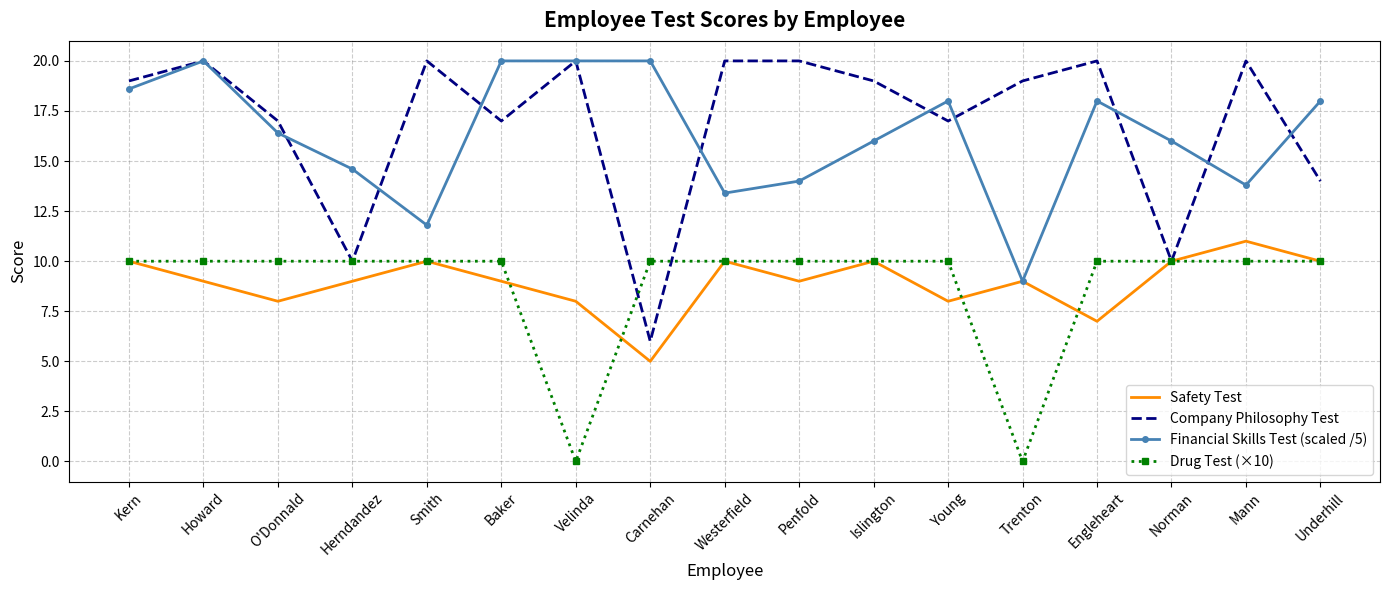

Reading left to right, list all the values displayed in this chart.

Safety Test: 10.0	9.0	8.0	9.0	10.0	9.0	8.0	5.0	10.0	9.0	10.0	8.0	9.0	7.0	10.0	11.0	10.0
Company Philosophy Test: 19.0	20.0	17.0	10.0	20.0	17.0	20.0	6.0	20.0	20.0	19.0	17.0	19.0	20.0	10.0	20.0	14.0
Financial Skills Test (scaled /5): 18.6	20.0	16.4	14.6	11.8	20.0	20.0	20.0	13.4	14.0	16.0	18.0	9.0	18.0	16.0	13.8	18.0
Drug Test (×10): 10.0	10.0	10.0	10.0	10.0	10.0	0.0	10.0	10.0	10.0	10.0	10.0	0.0	10.0	10.0	10.0	10.0